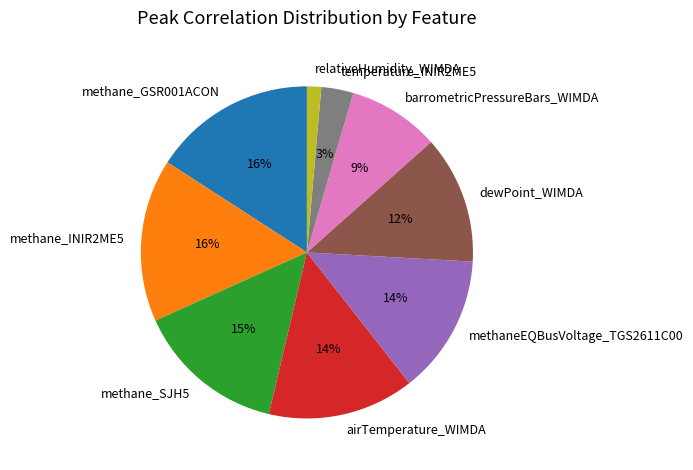

Is it true that methane_INIR2ME5 is 30% of the pie?

False